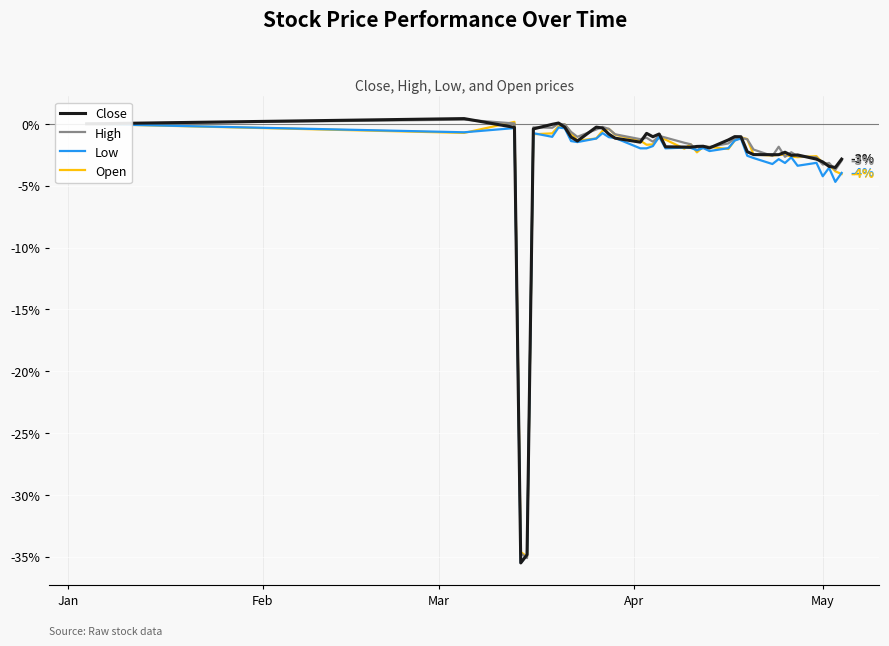

True or false: Close has more than 2 points higher than both neighbors.

True